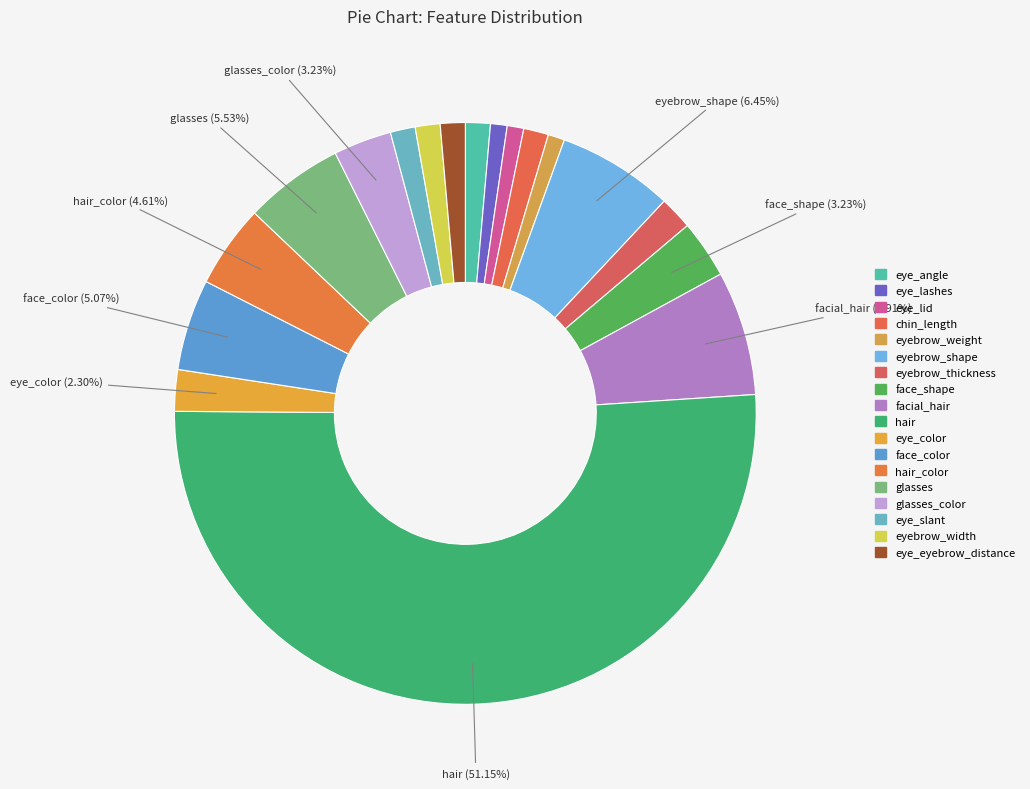

Approximately how many times larger is the value at eyebrow_weight compared to eye_lashes?

1.0